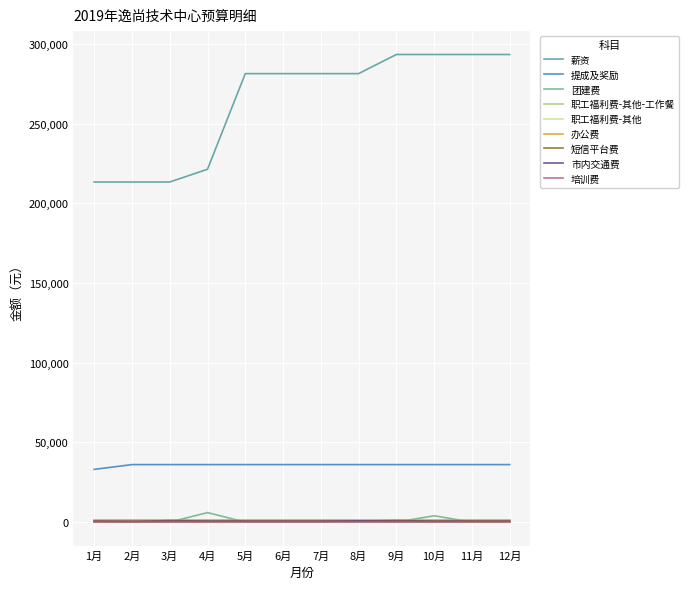

What is the minimum value for 提成及奖励?

33100